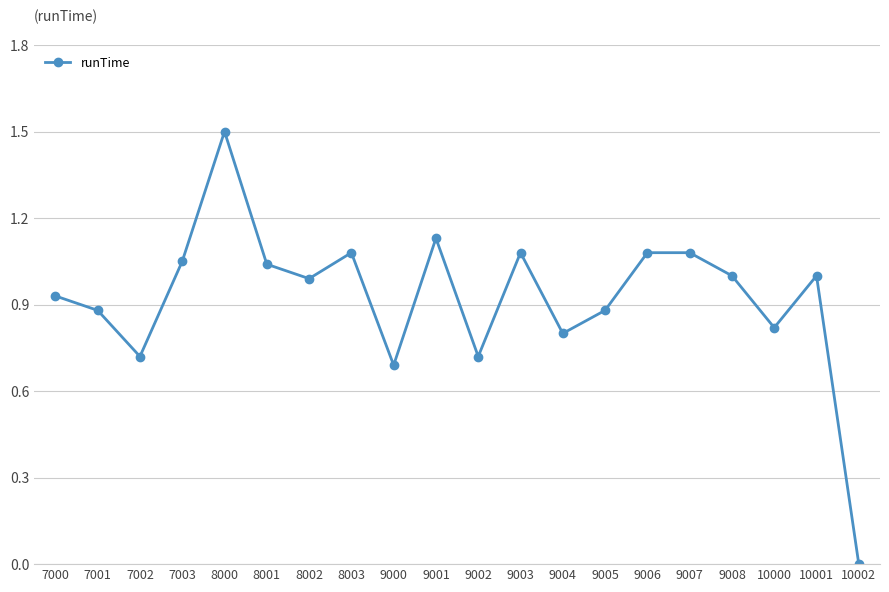

Is it true that the value at 10001 is 1.0?

True